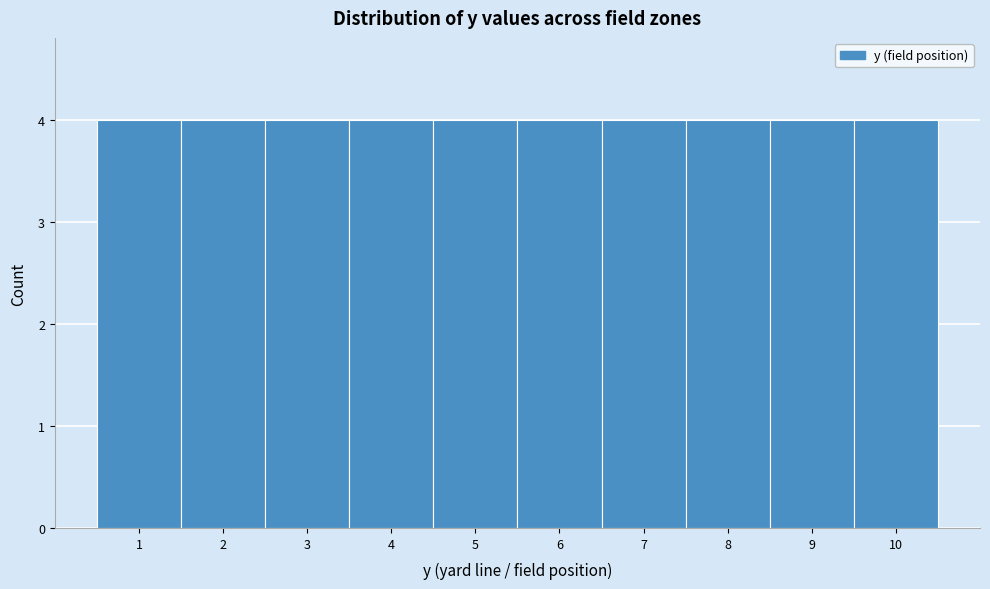

Reading left to right, transcribe this chart: for each bar, give the range it covers on the x-axis and its height. The values are not printed on the chart, so give them approximately, as read against the axis.

0.5 to 1.5: 4
1.5 to 2.5: 4
2.5 to 3.5: 4
3.5 to 4.5: 4
4.5 to 5.5: 4
5.5 to 6.5: 4
6.5 to 7.5: 4
7.5 to 8.5: 4
8.5 to 9.5: 4
9.5 to 10.5: 4